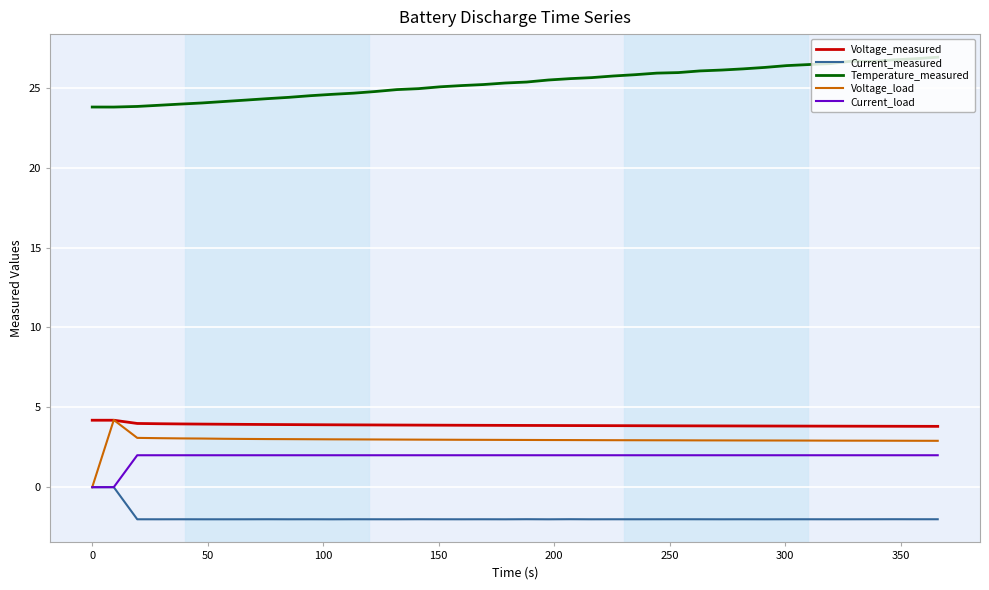

In Current_measured, how many points are lower than both neighbors (excluding endpoints)?

14